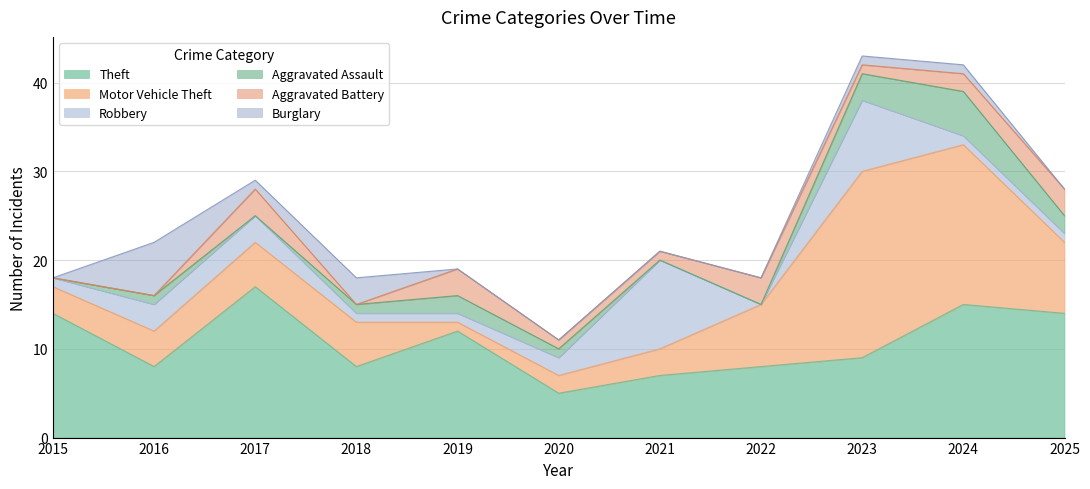

What is the difference between the Aggravated Battery values at 2022 and 2020?

2